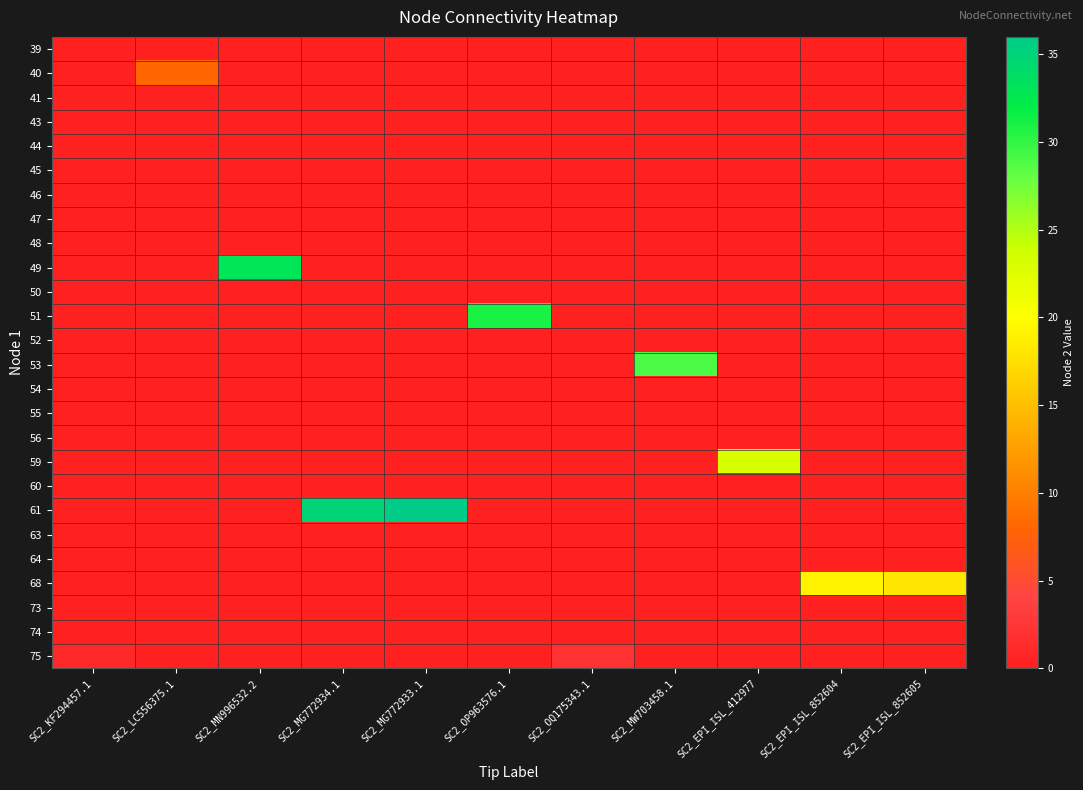

Reading left to right, what are all the values shown in this chart?

39: SC2_KF294457.1=0	SC2_LC556375.1=0	SC2_MN996532.2=0	SC2_MG772934.1=0	SC2_MG772933.1=0	SC2_OP963576.1=0	SC2_OQ175343.1=0	SC2_MW703458.1=0	SC2_EPI_ISL_412977=0	SC2_EPI_ISL_852604=0	SC2_EPI_ISL_852605=0
40: SC2_KF294457.1=0	SC2_LC556375.1=8	SC2_MN996532.2=0	SC2_MG772934.1=0	SC2_MG772933.1=0	SC2_OP963576.1=0	SC2_OQ175343.1=0	SC2_MW703458.1=0	SC2_EPI_ISL_412977=0	SC2_EPI_ISL_852604=0	SC2_EPI_ISL_852605=0
41: SC2_KF294457.1=0	SC2_LC556375.1=0	SC2_MN996532.2=0	SC2_MG772934.1=0	SC2_MG772933.1=0	SC2_OP963576.1=0	SC2_OQ175343.1=0	SC2_MW703458.1=0	SC2_EPI_ISL_412977=0	SC2_EPI_ISL_852604=0	SC2_EPI_ISL_852605=0
43: SC2_KF294457.1=0	SC2_LC556375.1=0	SC2_MN996532.2=0	SC2_MG772934.1=0	SC2_MG772933.1=0	SC2_OP963576.1=0	SC2_OQ175343.1=0	SC2_MW703458.1=0	SC2_EPI_ISL_412977=0	SC2_EPI_ISL_852604=0	SC2_EPI_ISL_852605=0
44: SC2_KF294457.1=0	SC2_LC556375.1=0	SC2_MN996532.2=0	SC2_MG772934.1=0	SC2_MG772933.1=0	SC2_OP963576.1=0	SC2_OQ175343.1=0	SC2_MW703458.1=0	SC2_EPI_ISL_412977=0	SC2_EPI_ISL_852604=0	SC2_EPI_ISL_852605=0
45: SC2_KF294457.1=0	SC2_LC556375.1=0	SC2_MN996532.2=0	SC2_MG772934.1=0	SC2_MG772933.1=0	SC2_OP963576.1=0	SC2_OQ175343.1=0	SC2_MW703458.1=0	SC2_EPI_ISL_412977=0	SC2_EPI_ISL_852604=0	SC2_EPI_ISL_852605=0
46: SC2_KF294457.1=0	SC2_LC556375.1=0	SC2_MN996532.2=0	SC2_MG772934.1=0	SC2_MG772933.1=0	SC2_OP963576.1=0	SC2_OQ175343.1=0	SC2_MW703458.1=0	SC2_EPI_ISL_412977=0	SC2_EPI_ISL_852604=0	SC2_EPI_ISL_852605=0
47: SC2_KF294457.1=0	SC2_LC556375.1=0	SC2_MN996532.2=0	SC2_MG772934.1=0	SC2_MG772933.1=0	SC2_OP963576.1=0	SC2_OQ175343.1=0	SC2_MW703458.1=0	SC2_EPI_ISL_412977=0	SC2_EPI_ISL_852604=0	SC2_EPI_ISL_852605=0
48: SC2_KF294457.1=0	SC2_LC556375.1=0	SC2_MN996532.2=0	SC2_MG772934.1=0	SC2_MG772933.1=0	SC2_OP963576.1=0	SC2_OQ175343.1=0	SC2_MW703458.1=0	SC2_EPI_ISL_412977=0	SC2_EPI_ISL_852604=0	SC2_EPI_ISL_852605=0
49: SC2_KF294457.1=0	SC2_LC556375.1=0	SC2_MN996532.2=33	SC2_MG772934.1=0	SC2_MG772933.1=0	SC2_OP963576.1=0	SC2_OQ175343.1=0	SC2_MW703458.1=0	SC2_EPI_ISL_412977=0	SC2_EPI_ISL_852604=0	SC2_EPI_ISL_852605=0
50: SC2_KF294457.1=0	SC2_LC556375.1=0	SC2_MN996532.2=0	SC2_MG772934.1=0	SC2_MG772933.1=0	SC2_OP963576.1=0	SC2_OQ175343.1=0	SC2_MW703458.1=0	SC2_EPI_ISL_412977=0	SC2_EPI_ISL_852604=0	SC2_EPI_ISL_852605=0
51: SC2_KF294457.1=0	SC2_LC556375.1=0	SC2_MN996532.2=0	SC2_MG772934.1=0	SC2_MG772933.1=0	SC2_OP963576.1=31	SC2_OQ175343.1=0	SC2_MW703458.1=0	SC2_EPI_ISL_412977=0	SC2_EPI_ISL_852604=0	SC2_EPI_ISL_852605=0
52: SC2_KF294457.1=0	SC2_LC556375.1=0	SC2_MN996532.2=0	SC2_MG772934.1=0	SC2_MG772933.1=0	SC2_OP963576.1=0	SC2_OQ175343.1=0	SC2_MW703458.1=0	SC2_EPI_ISL_412977=0	SC2_EPI_ISL_852604=0	SC2_EPI_ISL_852605=0
53: SC2_KF294457.1=0	SC2_LC556375.1=0	SC2_MN996532.2=0	SC2_MG772934.1=0	SC2_MG772933.1=0	SC2_OP963576.1=0	SC2_OQ175343.1=0	SC2_MW703458.1=29	SC2_EPI_ISL_412977=0	SC2_EPI_ISL_852604=0	SC2_EPI_ISL_852605=0
54: SC2_KF294457.1=0	SC2_LC556375.1=0	SC2_MN996532.2=0	SC2_MG772934.1=0	SC2_MG772933.1=0	SC2_OP963576.1=0	SC2_OQ175343.1=0	SC2_MW703458.1=0	SC2_EPI_ISL_412977=0	SC2_EPI_ISL_852604=0	SC2_EPI_ISL_852605=0
55: SC2_KF294457.1=0	SC2_LC556375.1=0	SC2_MN996532.2=0	SC2_MG772934.1=0	SC2_MG772933.1=0	SC2_OP963576.1=0	SC2_OQ175343.1=0	SC2_MW703458.1=0	SC2_EPI_ISL_412977=0	SC2_EPI_ISL_852604=0	SC2_EPI_ISL_852605=0
56: SC2_KF294457.1=0	SC2_LC556375.1=0	SC2_MN996532.2=0	SC2_MG772934.1=0	SC2_MG772933.1=0	SC2_OP963576.1=0	SC2_OQ175343.1=0	SC2_MW703458.1=0	SC2_EPI_ISL_412977=0	SC2_EPI_ISL_852604=0	SC2_EPI_ISL_852605=0
59: SC2_KF294457.1=0	SC2_LC556375.1=0	SC2_MN996532.2=0	SC2_MG772934.1=0	SC2_MG772933.1=0	SC2_OP963576.1=0	SC2_OQ175343.1=0	SC2_MW703458.1=0	SC2_EPI_ISL_412977=23	SC2_EPI_ISL_852604=0	SC2_EPI_ISL_852605=0
60: SC2_KF294457.1=0	SC2_LC556375.1=0	SC2_MN996532.2=0	SC2_MG772934.1=0	SC2_MG772933.1=0	SC2_OP963576.1=0	SC2_OQ175343.1=0	SC2_MW703458.1=0	SC2_EPI_ISL_412977=0	SC2_EPI_ISL_852604=0	SC2_EPI_ISL_852605=0
61: SC2_KF294457.1=0	SC2_LC556375.1=0	SC2_MN996532.2=0	SC2_MG772934.1=35	SC2_MG772933.1=36	SC2_OP963576.1=0	SC2_OQ175343.1=0	SC2_MW703458.1=0	SC2_EPI_ISL_412977=0	SC2_EPI_ISL_852604=0	SC2_EPI_ISL_852605=0
63: SC2_KF294457.1=0	SC2_LC556375.1=0	SC2_MN996532.2=0	SC2_MG772934.1=0	SC2_MG772933.1=0	SC2_OP963576.1=0	SC2_OQ175343.1=0	SC2_MW703458.1=0	SC2_EPI_ISL_412977=0	SC2_EPI_ISL_852604=0	SC2_EPI_ISL_852605=0
64: SC2_KF294457.1=0	SC2_LC556375.1=0	SC2_MN996532.2=0	SC2_MG772934.1=0	SC2_MG772933.1=0	SC2_OP963576.1=0	SC2_OQ175343.1=0	SC2_MW703458.1=0	SC2_EPI_ISL_412977=0	SC2_EPI_ISL_852604=0	SC2_EPI_ISL_852605=0
68: SC2_KF294457.1=0	SC2_LC556375.1=0	SC2_MN996532.2=0	SC2_MG772934.1=0	SC2_MG772933.1=0	SC2_OP963576.1=0	SC2_OQ175343.1=0	SC2_MW703458.1=0	SC2_EPI_ISL_412977=0	SC2_EPI_ISL_852604=19	SC2_EPI_ISL_852605=18
73: SC2_KF294457.1=0	SC2_LC556375.1=0	SC2_MN996532.2=0	SC2_MG772934.1=0	SC2_MG772933.1=0	SC2_OP963576.1=0	SC2_OQ175343.1=0	SC2_MW703458.1=0	SC2_EPI_ISL_412977=0	SC2_EPI_ISL_852604=0	SC2_EPI_ISL_852605=0
74: SC2_KF294457.1=0	SC2_LC556375.1=0	SC2_MN996532.2=0	SC2_MG772934.1=0	SC2_MG772933.1=0	SC2_OP963576.1=0	SC2_OQ175343.1=0	SC2_MW703458.1=0	SC2_EPI_ISL_412977=0	SC2_EPI_ISL_852604=0	SC2_EPI_ISL_852605=0
75: SC2_KF294457.1=1	SC2_LC556375.1=0	SC2_MN996532.2=0	SC2_MG772934.1=0	SC2_MG772933.1=0	SC2_OP963576.1=0	SC2_OQ175343.1=2	SC2_MW703458.1=0	SC2_EPI_ISL_412977=0	SC2_EPI_ISL_852604=0	SC2_EPI_ISL_852605=0